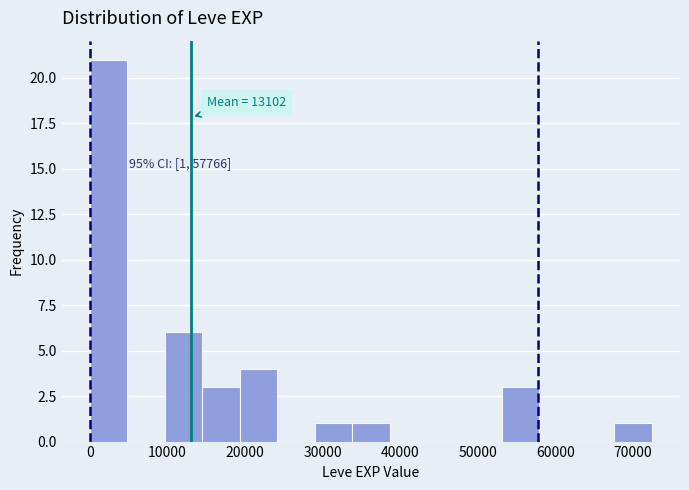

Which range on the x-axis has the tallest bar?

0 to 5000